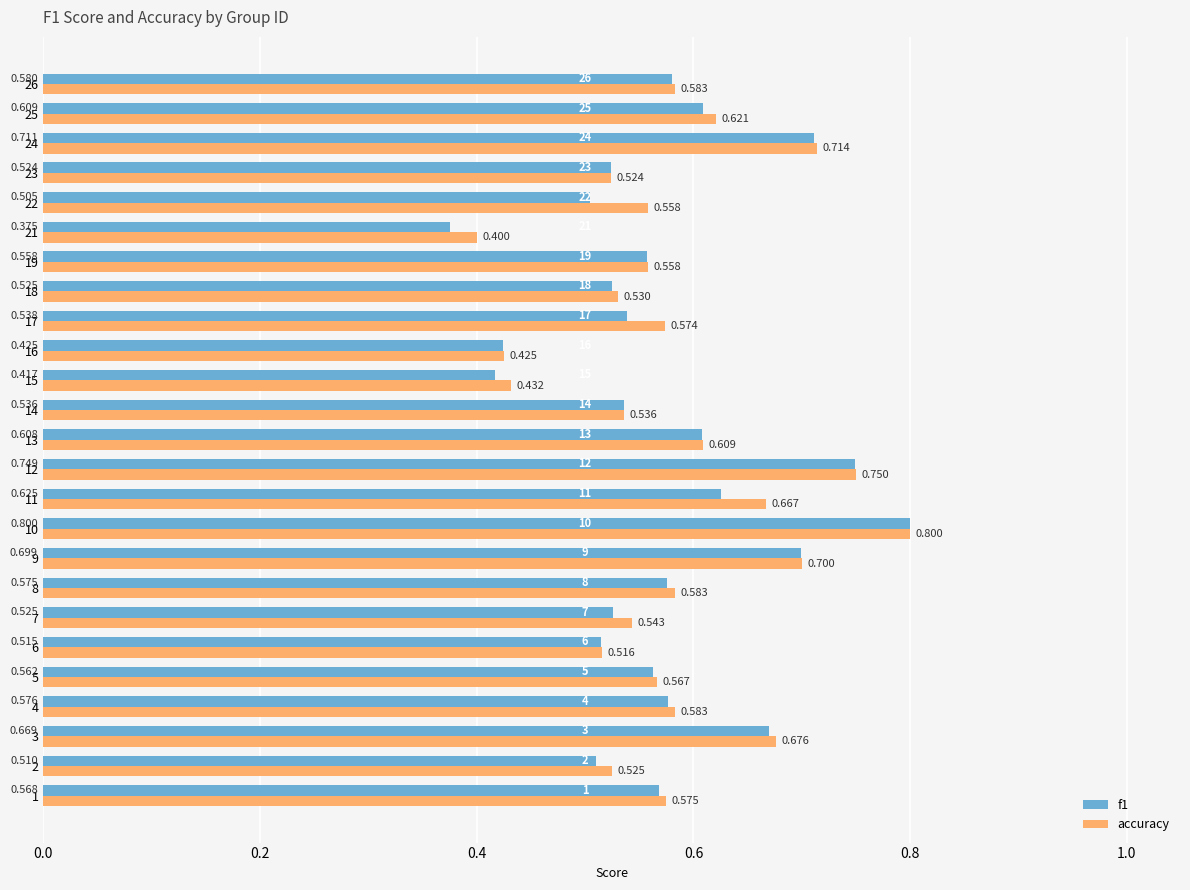

What is the total value across all series at 9?

1.4